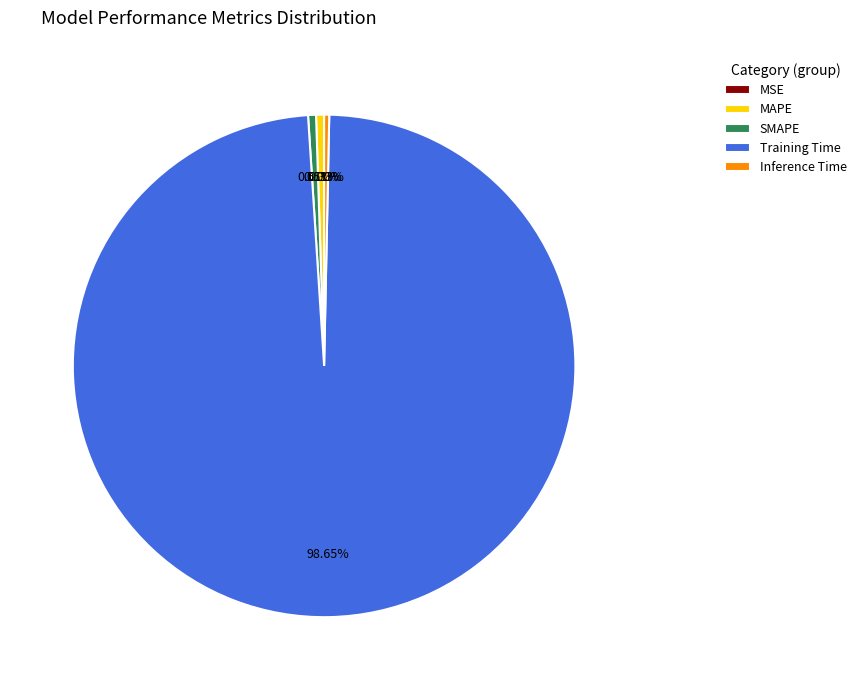

Is the sum of Training Time and Inference Time greater than half?

Yes